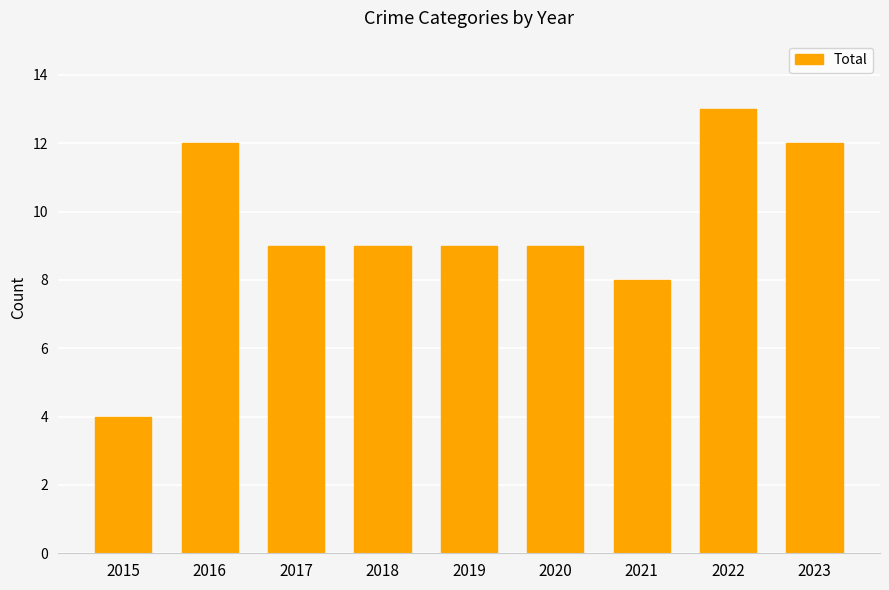

What value does the data have at 2021?

8